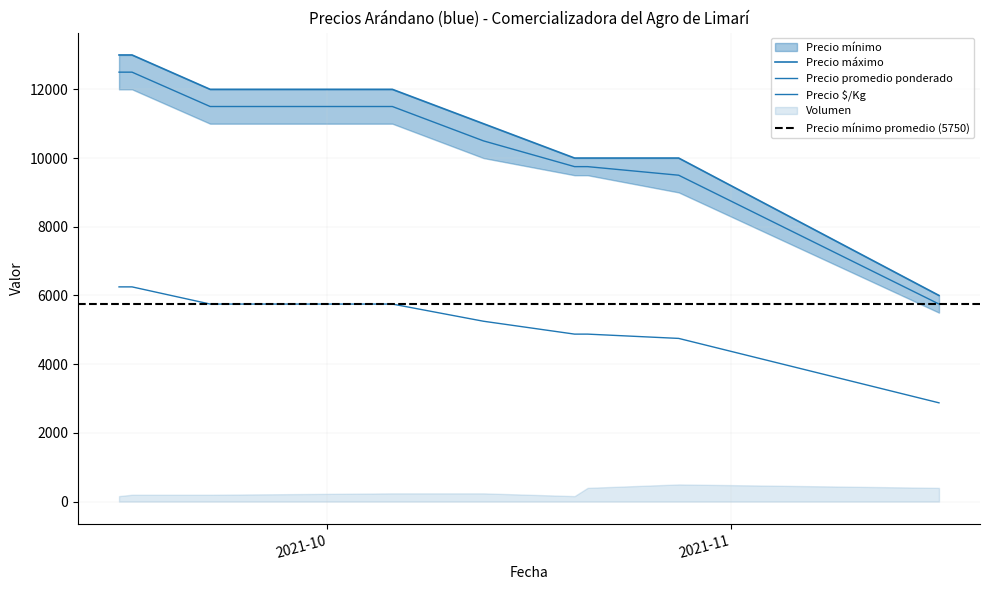

Rank the categories by Precio máximo value from highest to lowest.

2021-09-15, 2021-09-16, 2021-09-22, 2021-10-06, 2021-10-13, 2021-10-20, 2021-10-21, 2021-10-28, 2021-11-17